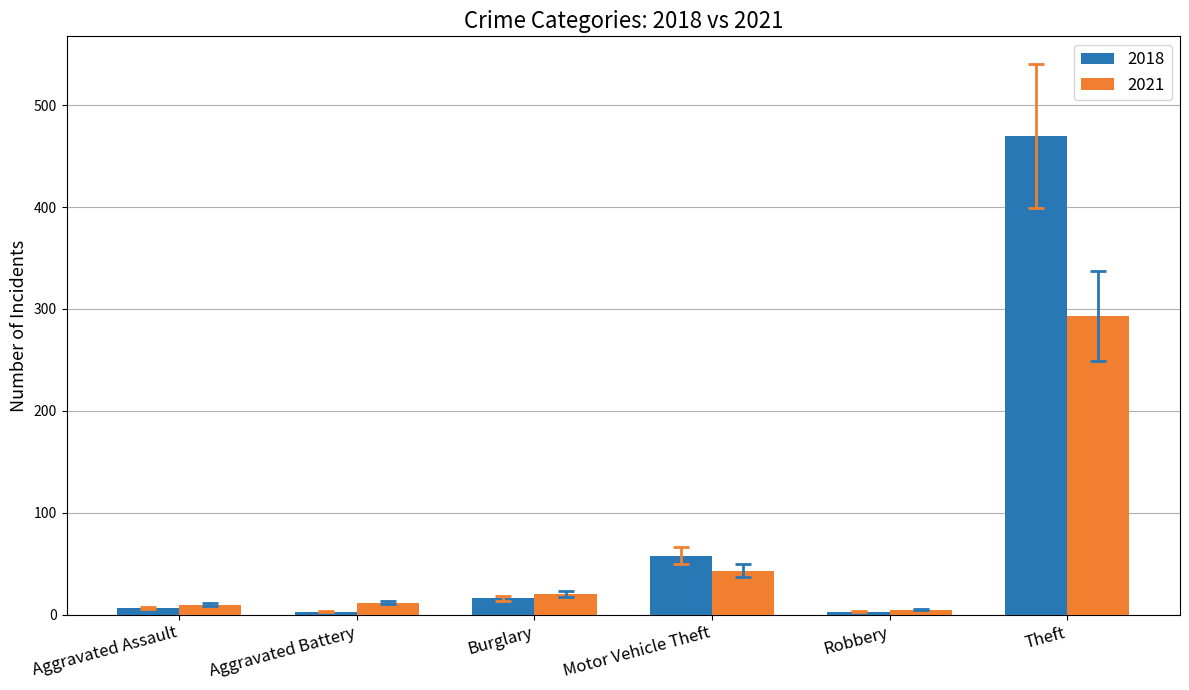

Is it true that 2021 equals 66 at Motor Vehicle Theft?

False